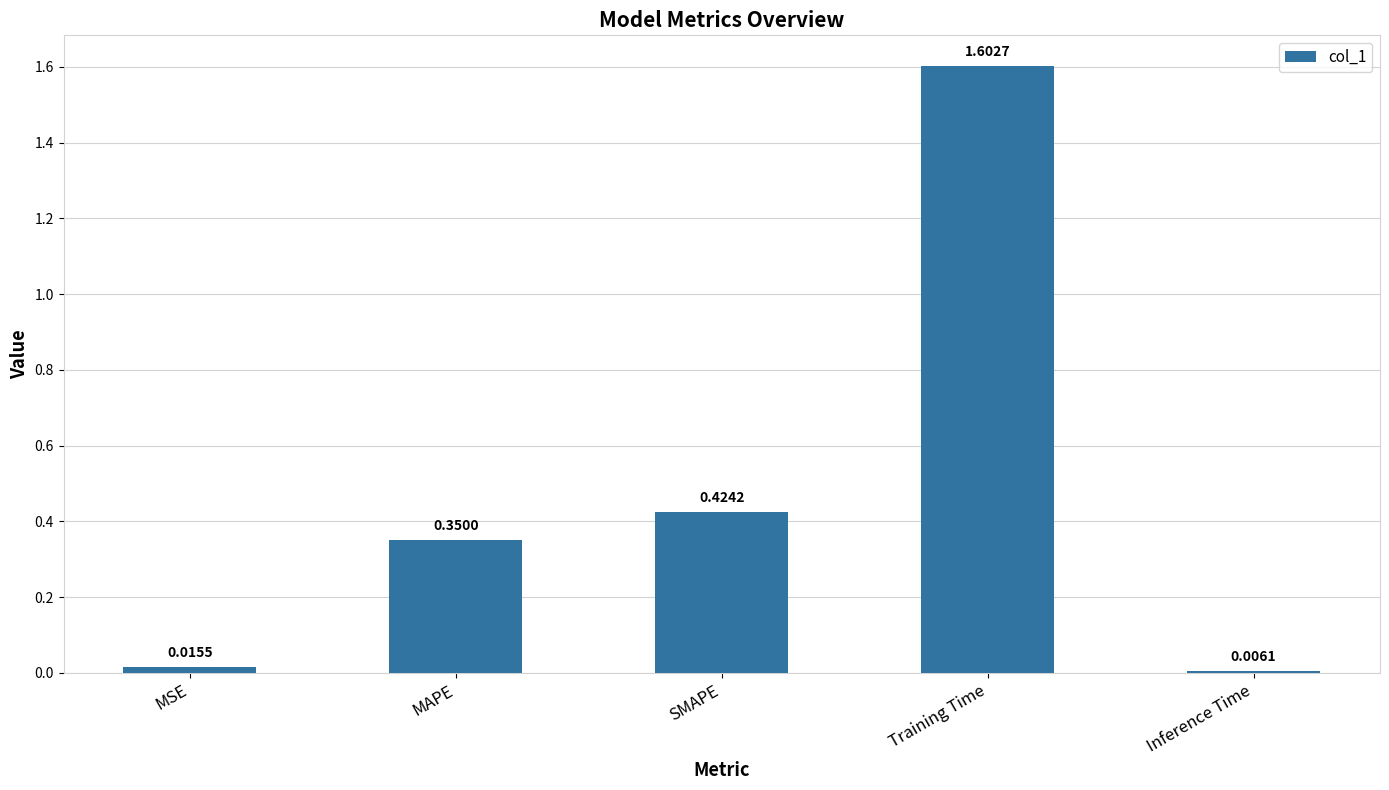

What is the value of the 4th bar from the left?

1.6